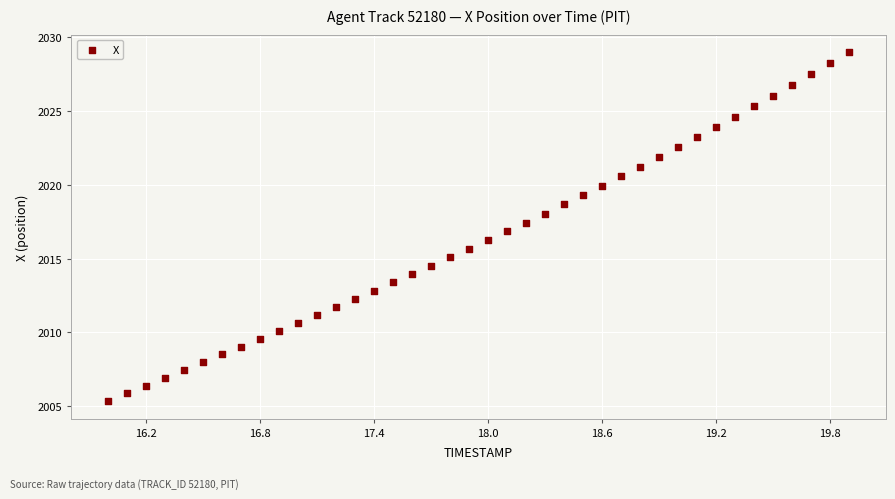

What is the range of X values (max minus min)?

3.9